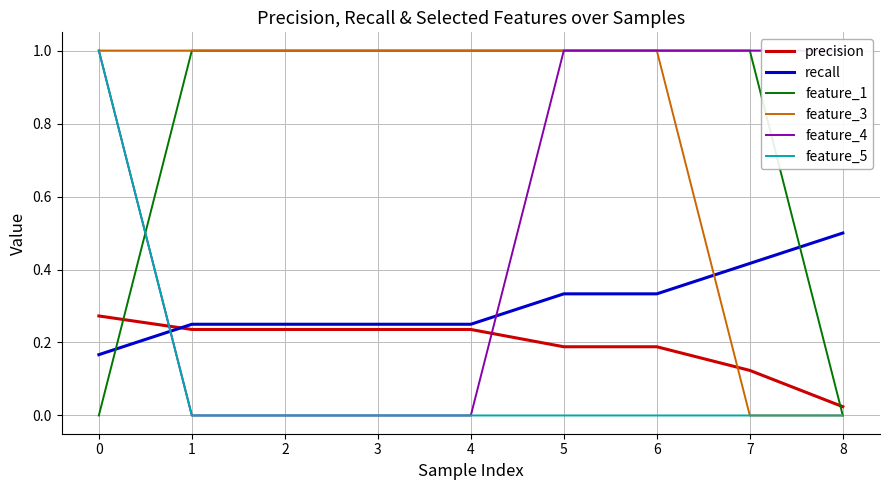

The precision series shows 0.2 at 0. True or false?

False